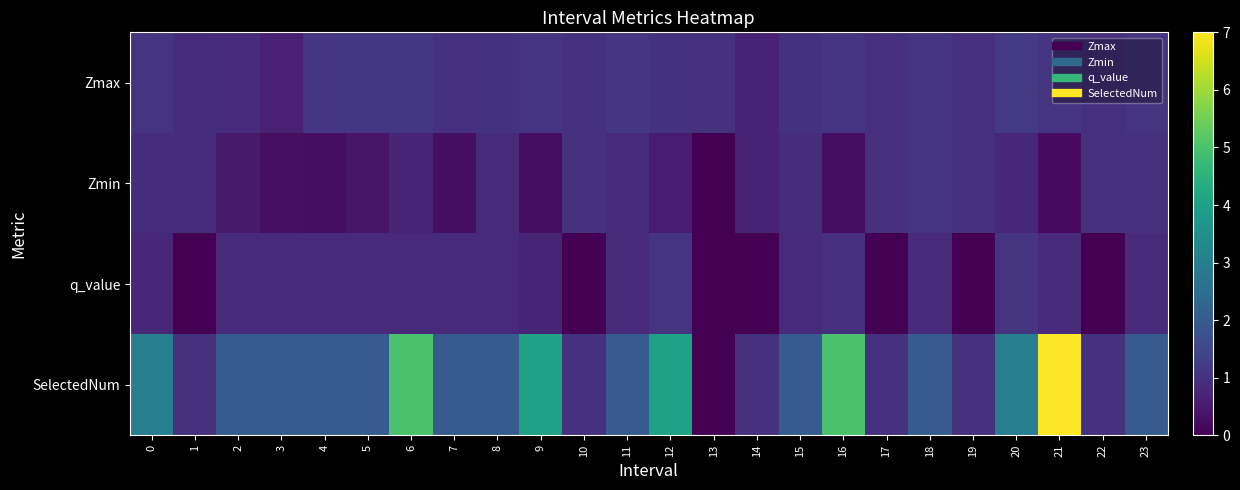

Which series has the largest total across all categories?

SelectedNum